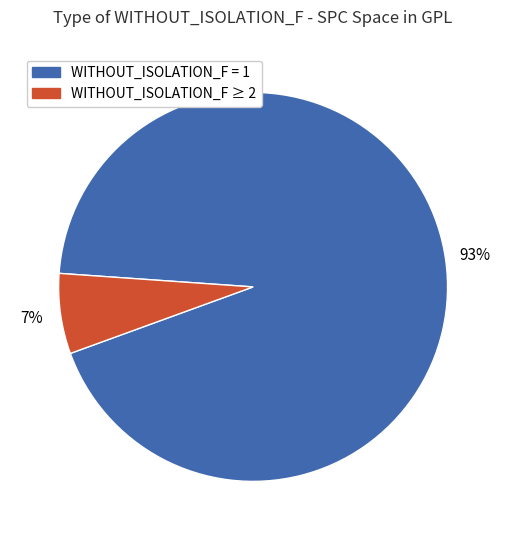

How many segments does this pie chart have?

2